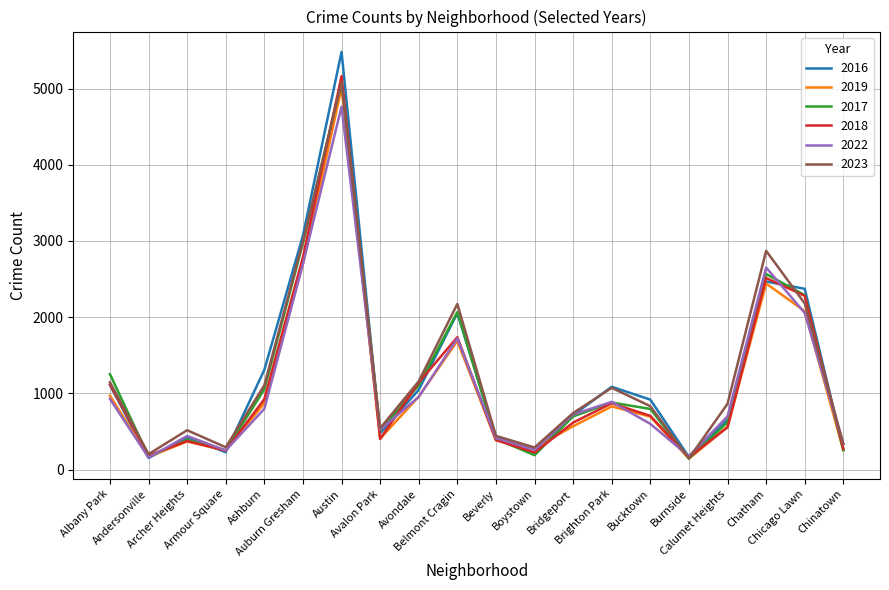

What is the minimum value shown in the chart?

142